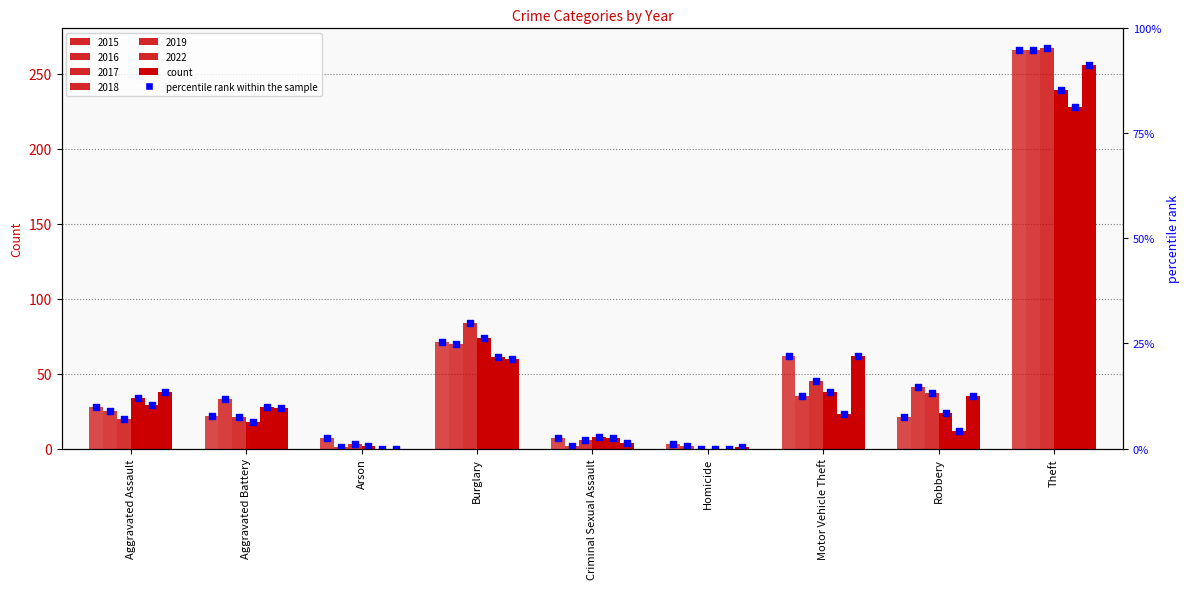

Which series has the widest spread of Y values?

2017